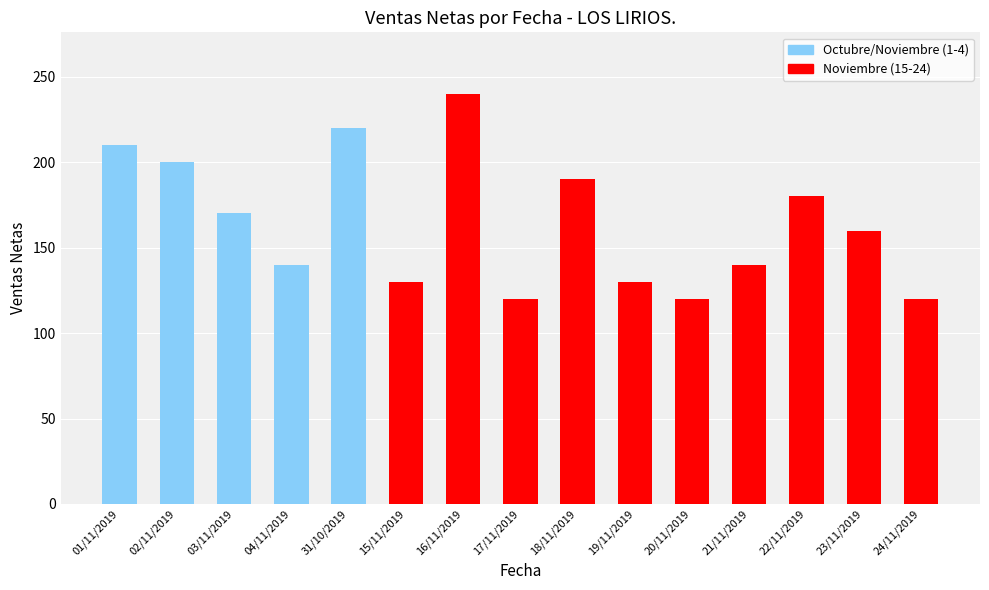

What is the difference between the values at 21/11/2019 and 02/11/2019?

60